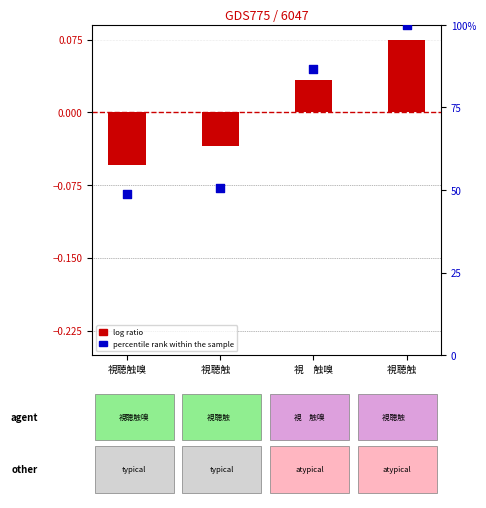

Which series has the widest spread of Y values?

percentile rank within the sample